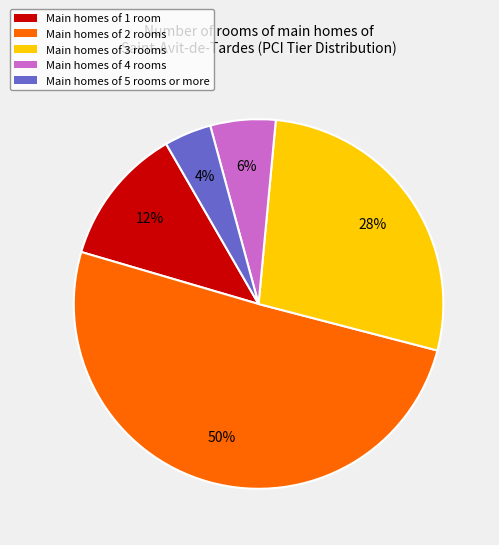

Which slice is the smallest?

Main homes of 5 rooms or more